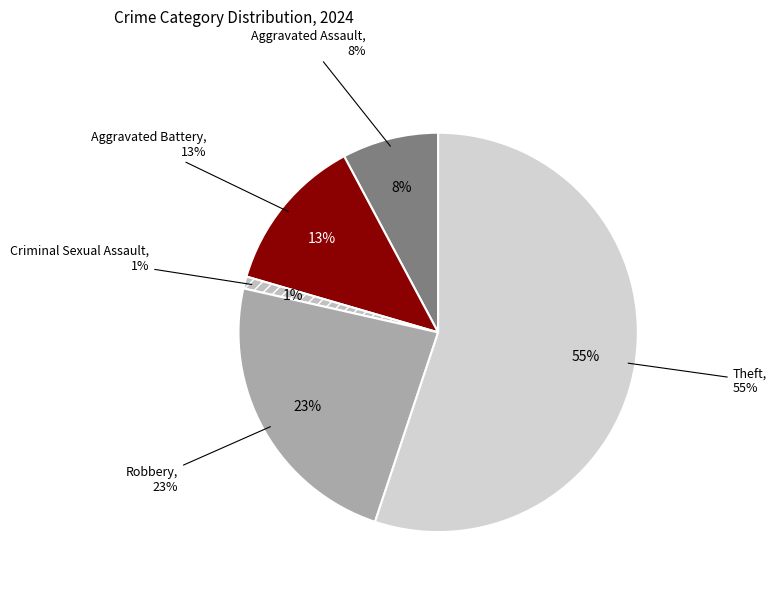

Which slice is the largest?

Theft